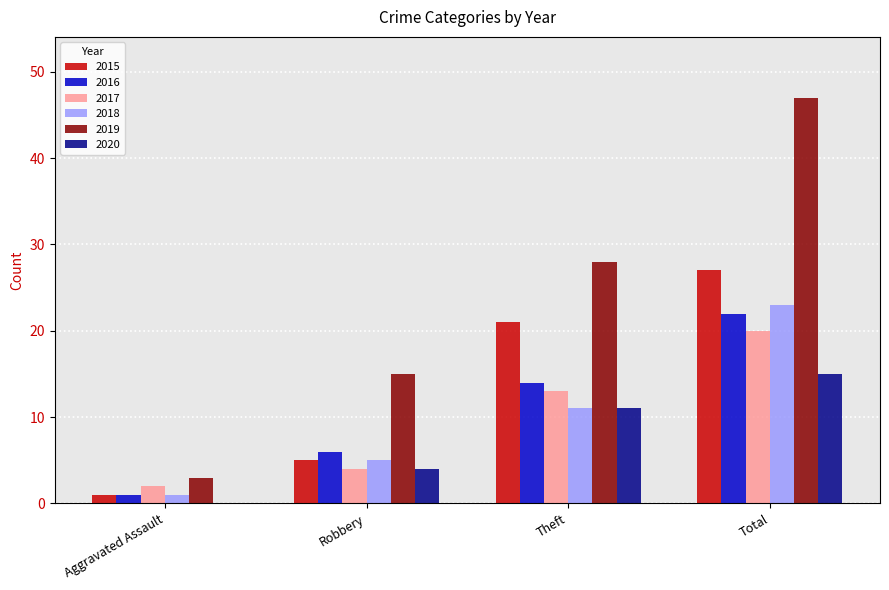

Reading left to right, transcribe all the data shown in this chart.

2015: 1	5	21	27
2016: 1	6	14	22
2017: 2	4	13	20
2018: 1	5	11	23
2019: 3	15	28	47
2020: 0	4	11	15